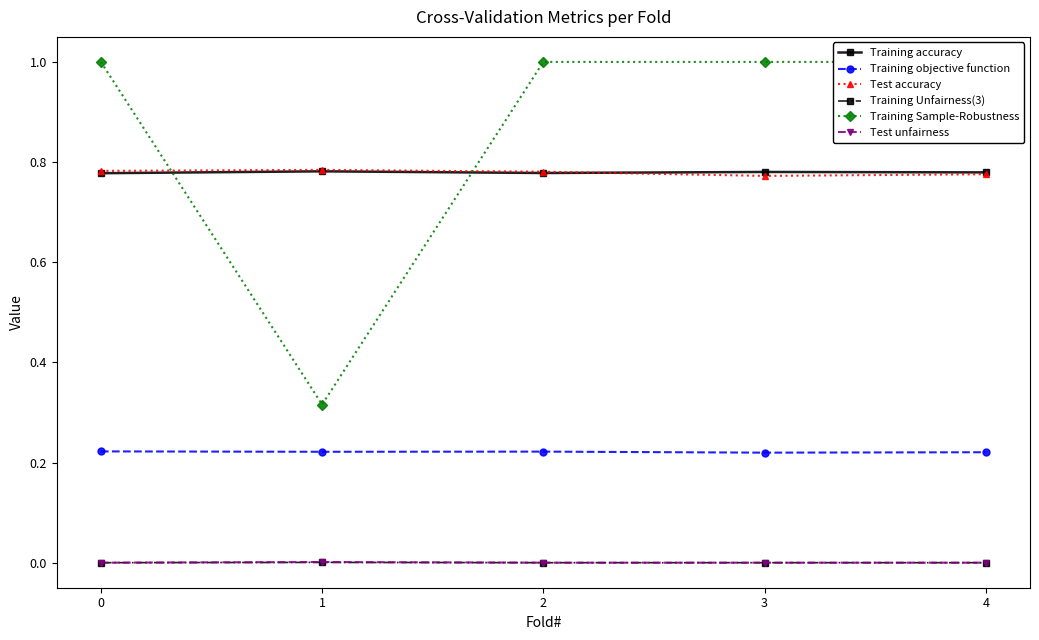

Is the value of Test unfairness at 4 greater than the value of Training Unfairness(3) at 4?

No